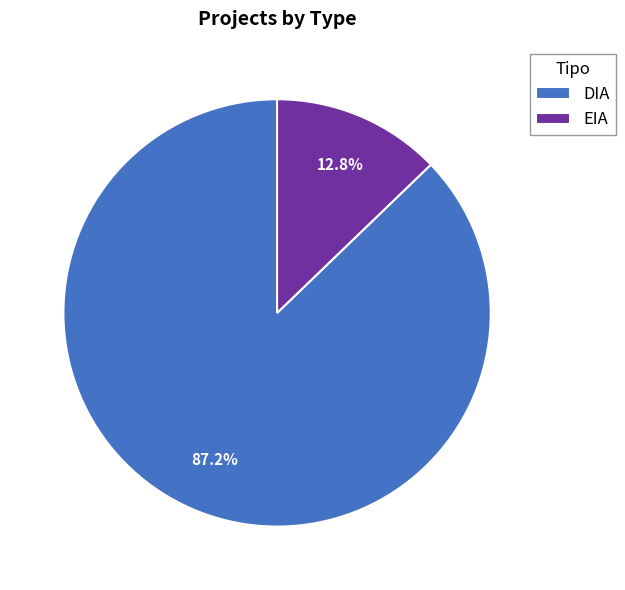

To the nearest percent, what is the average slice percentage?

50%